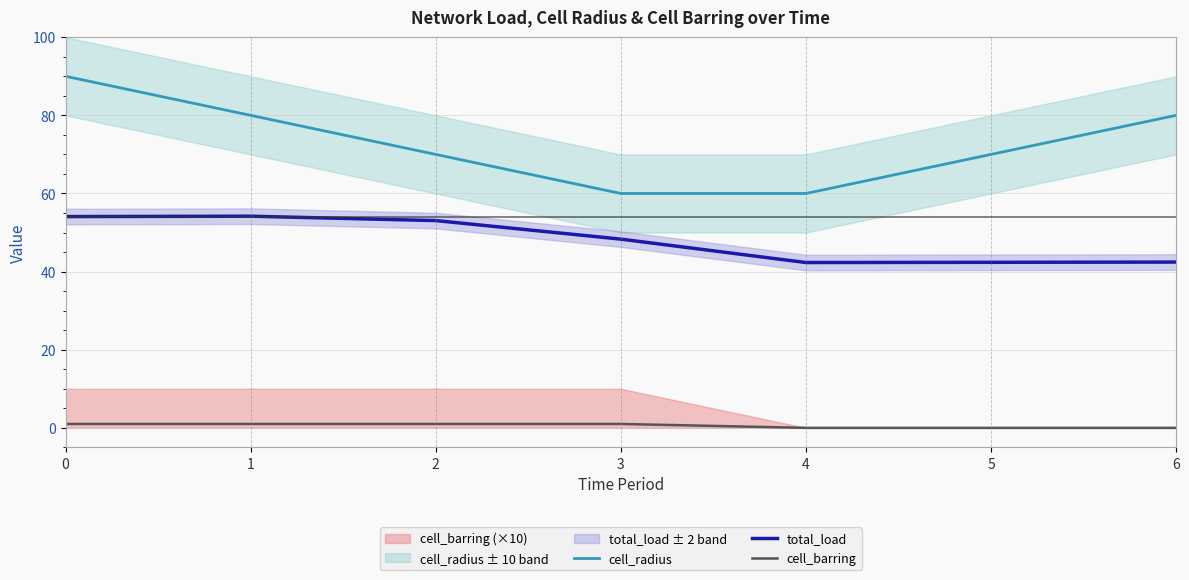

What is the sum of the total_load values at 5 and 0?

96.5